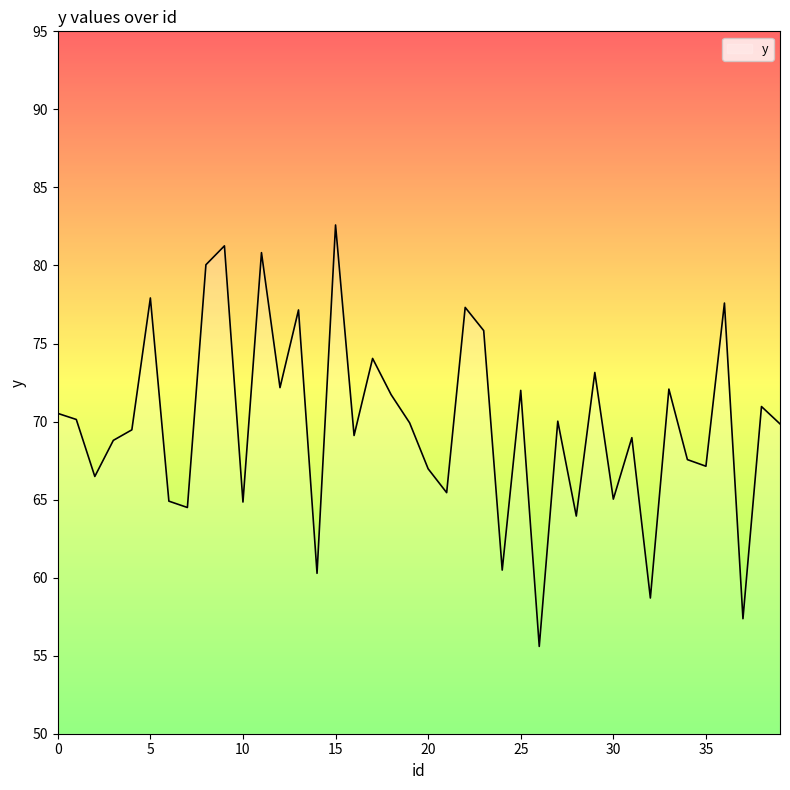

What is the maximum value shown in the chart?

82.6